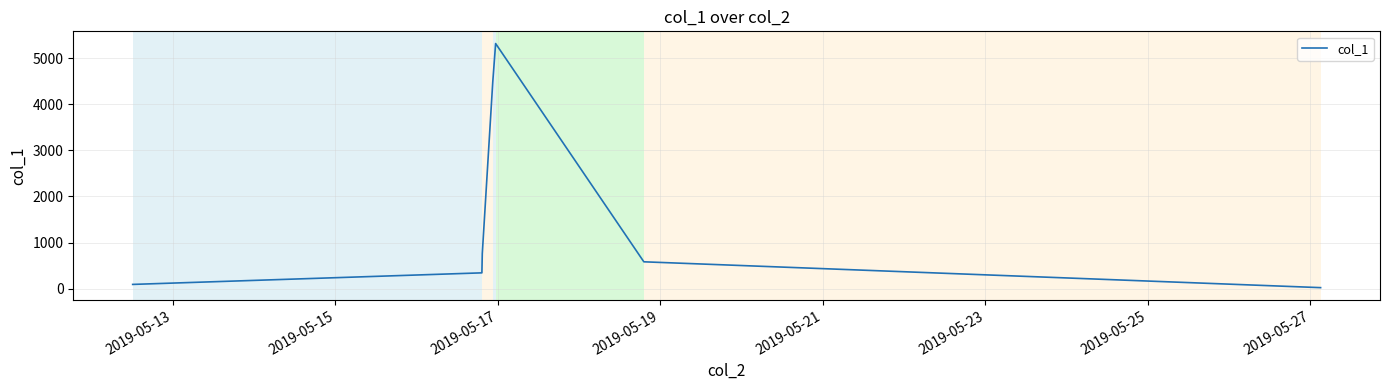

What is the maximum value shown in the chart?

5315.6